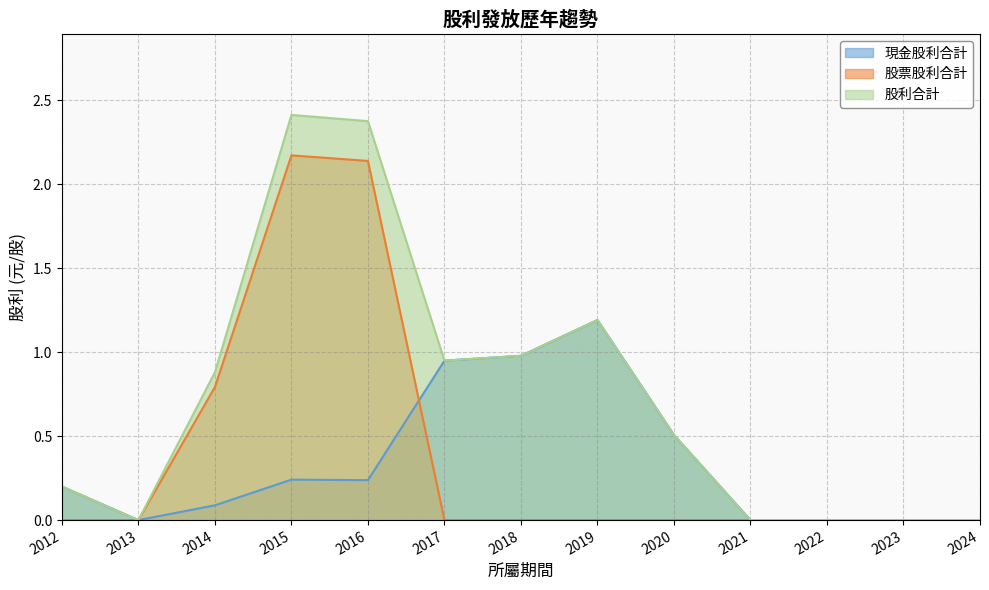

What value does the 現金股利合計 series have at 2012?

0.2